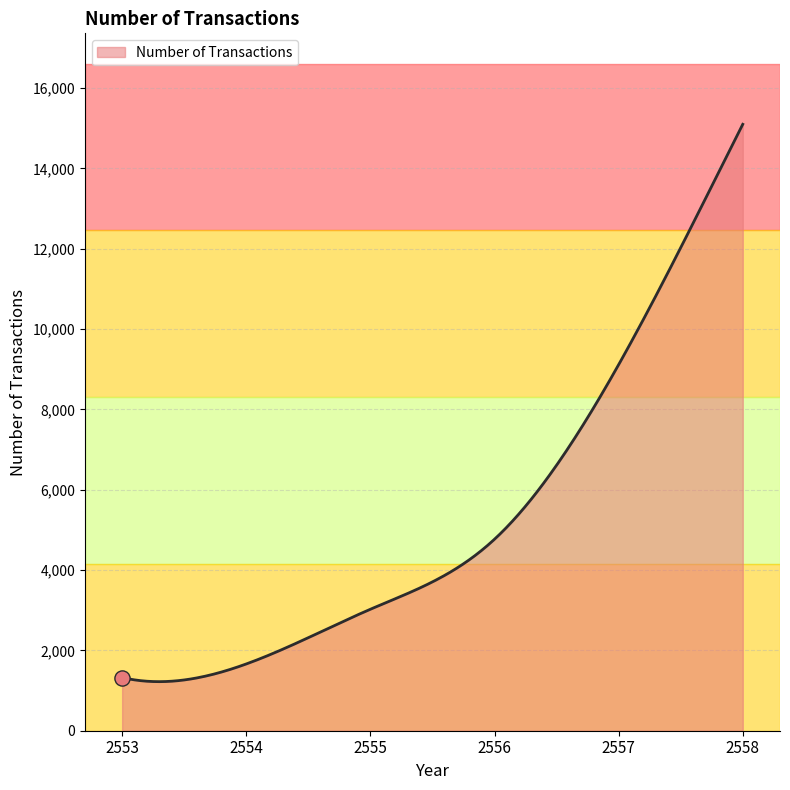

What is the minimum value shown in the chart?

1221.6